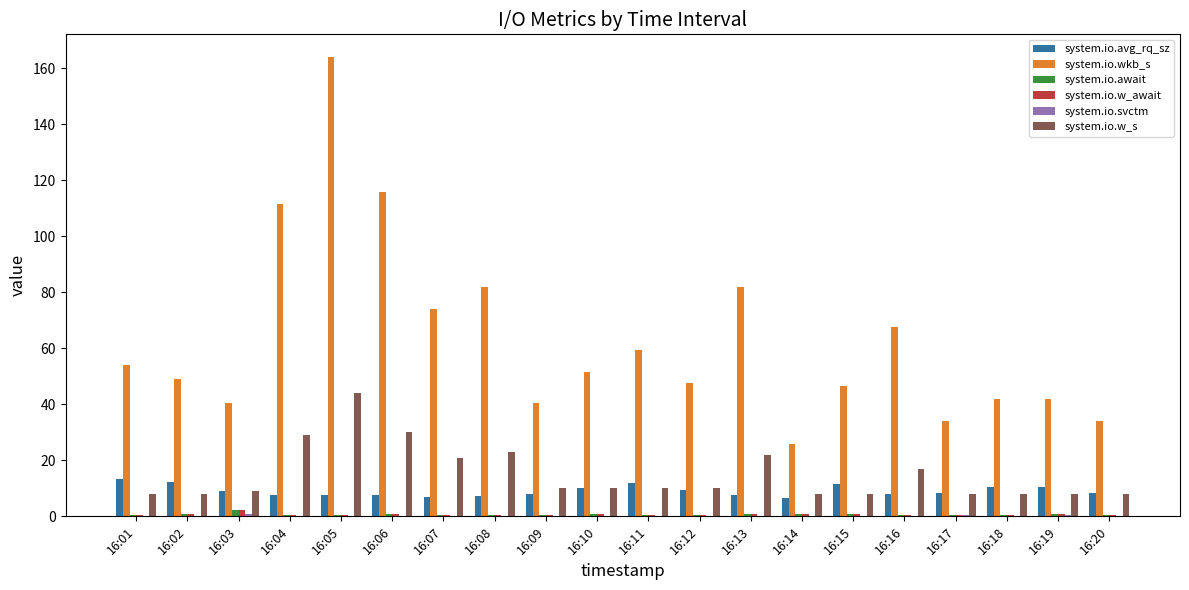

Are the bars grouped side by side (vs. stacked)?

Yes